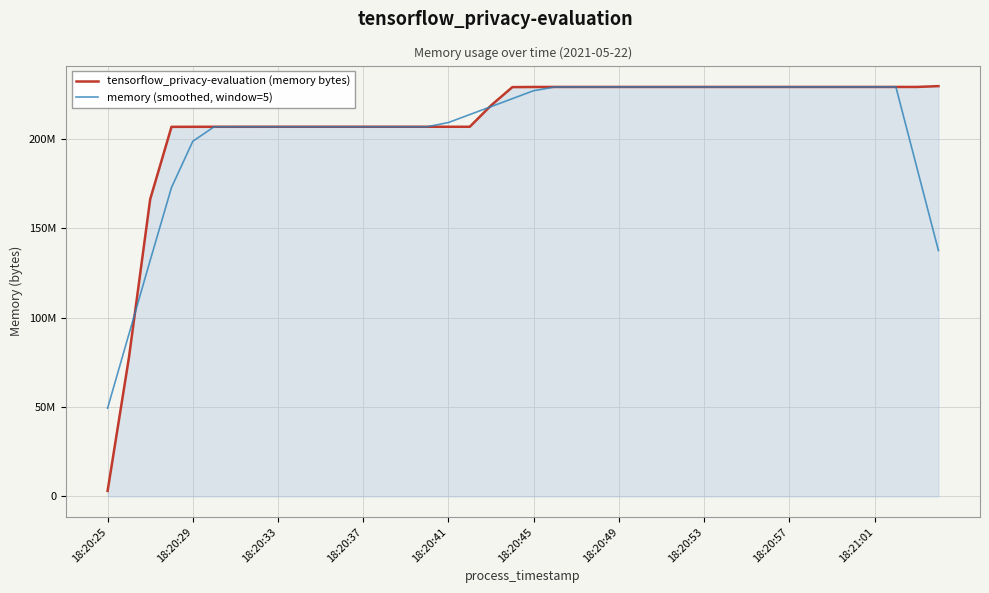

Does the chart have visible grid lines?

Yes